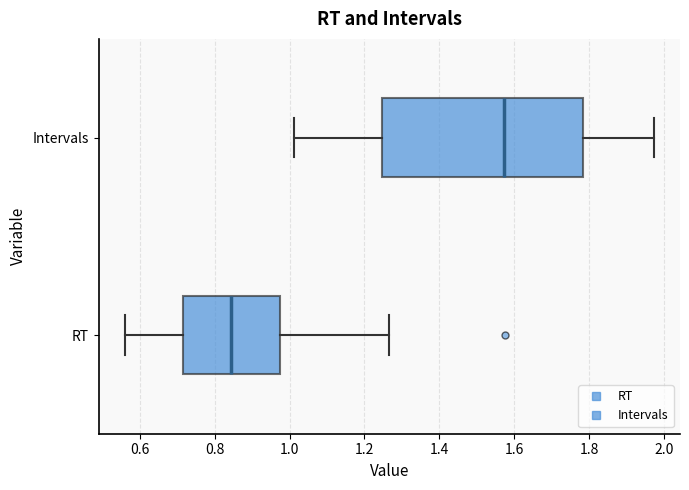

Reading bottom to top, transcribe this box plot: for each box, give where its median line is, the range the box spans, and where its two whiskers end, as read against the x-axis. The values are not printed on the chart, so give them approximately, as read against the axis.

RT: median 0.84, box 0.72 to 0.98, whiskers 0.56 to 1.26
Intervals: median 1.58, box 1.24 to 1.78, whiskers 1.02 to 1.98